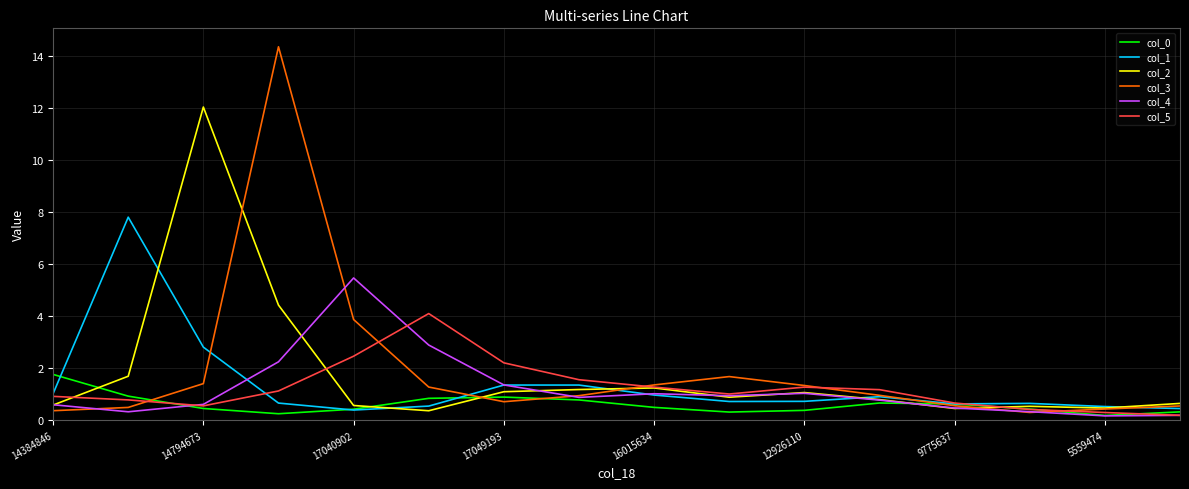

Which series ends up on top after the final intersection of col_4 and col_3?

col_3